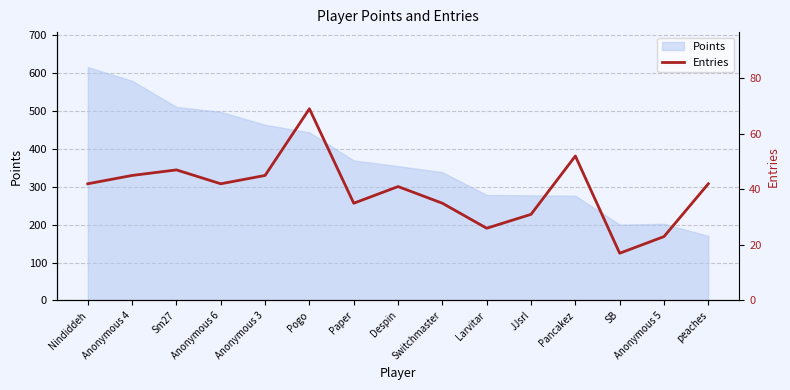

The Points series shows 277 at JJsrl. True or false?

True